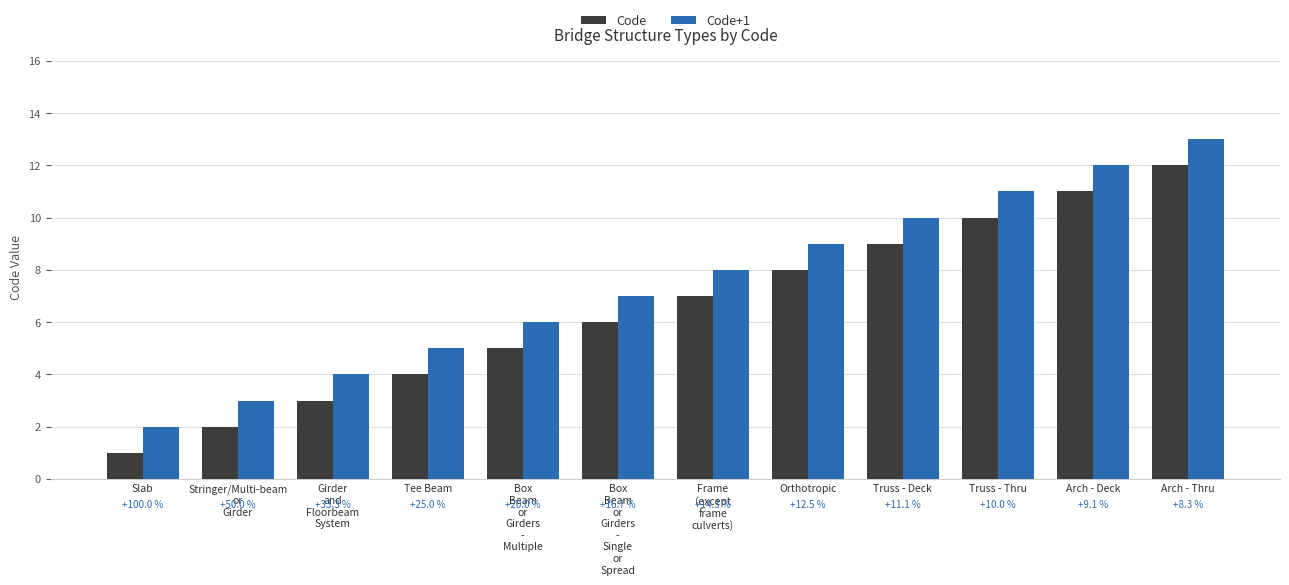

What are all the series names shown in the legend?

Code, Code+1